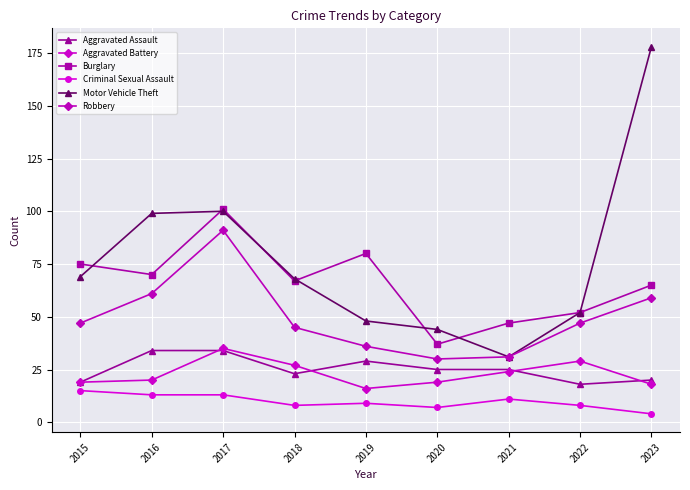

Rank the categories by Motor Vehicle Theft value from lowest to highest.

2021, 2020, 2019, 2022, 2018, 2015, 2016, 2017, 2023